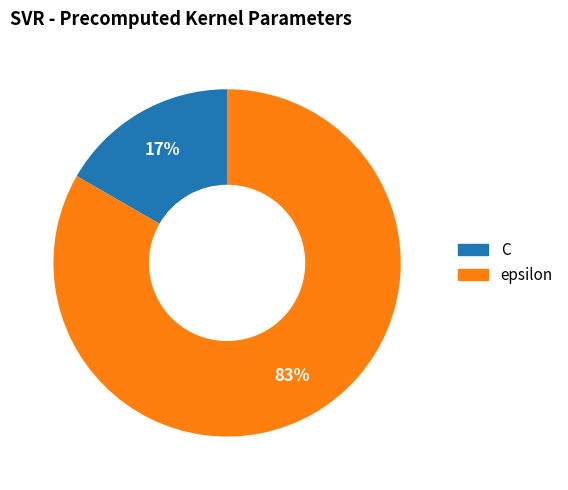

Combined, do epsilon and C account for over 50%?

Yes